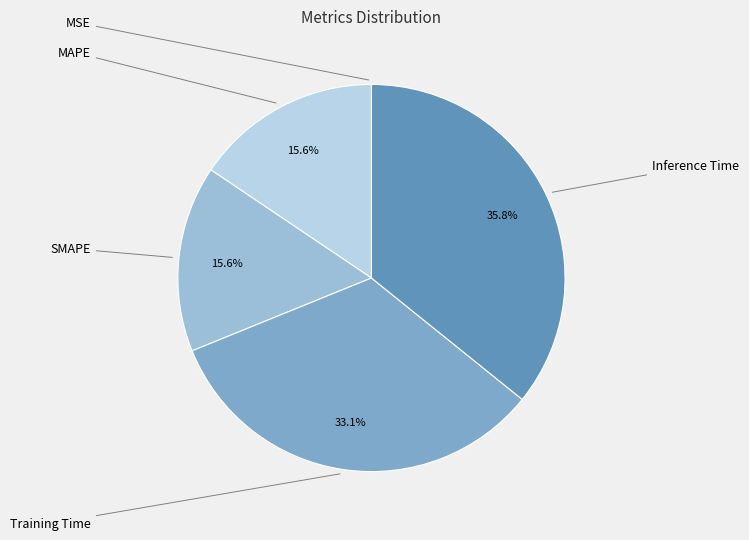

To the nearest percent, what portion does Training Time represent?

33%